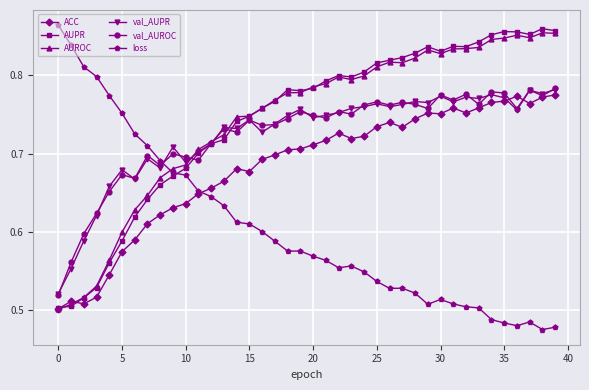

Does the chart display data point markers on the line(s)?

Yes